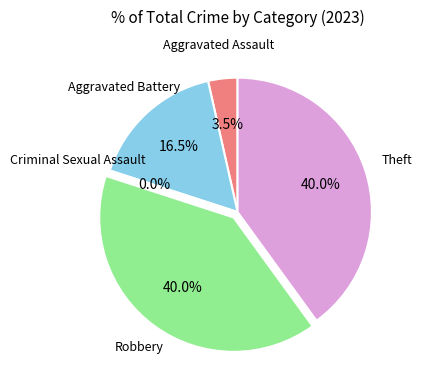

Do Theft and Robbery together represent more than half of the pie?

Yes